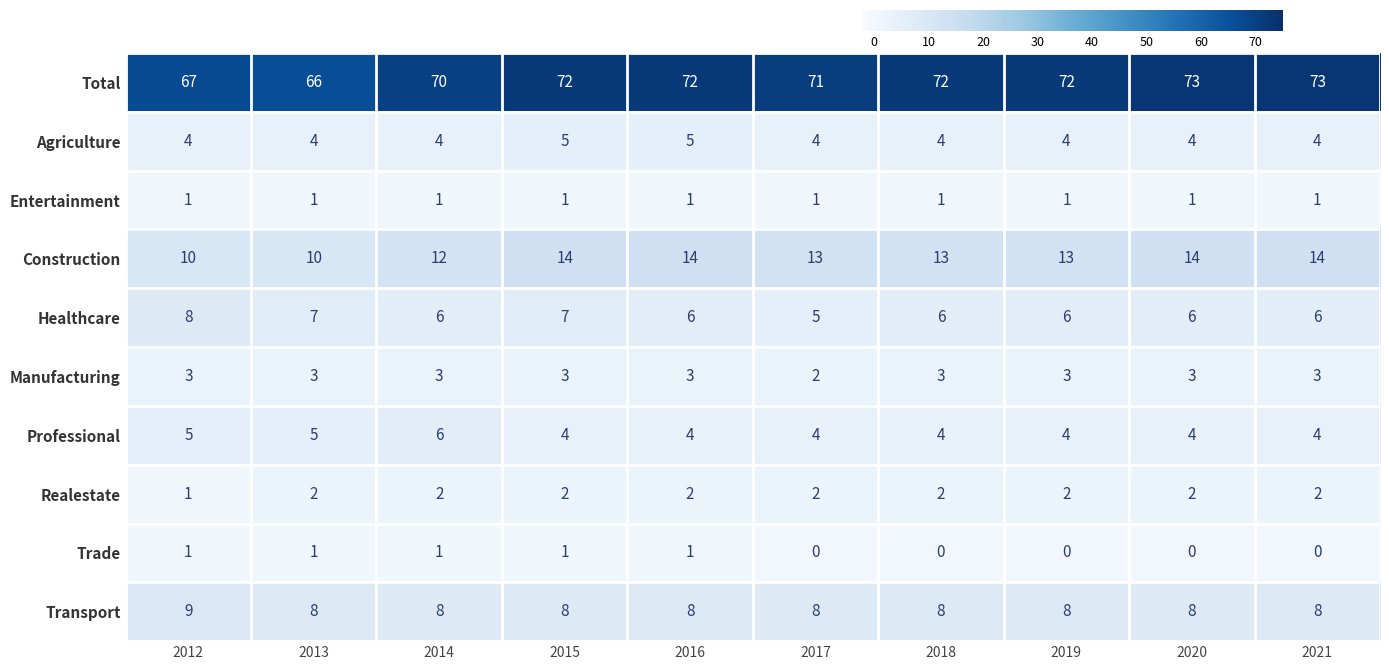

Which series has the largest range (max minus min)?

Total